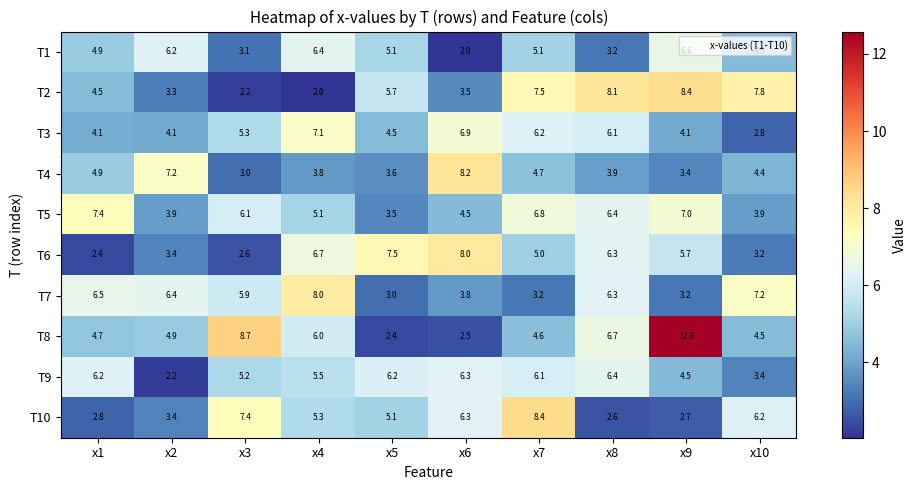

What is the spread (max minus min) of values at x2?

5.0